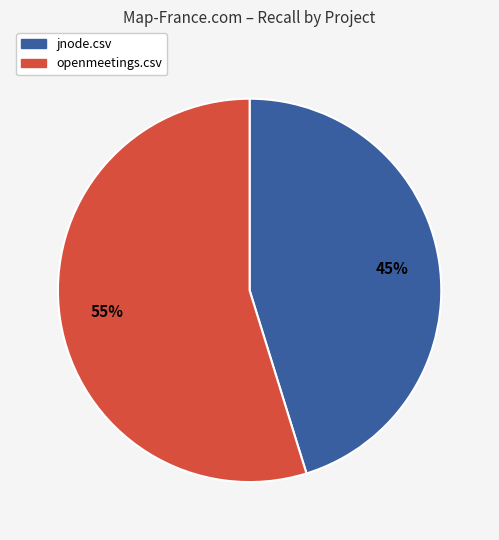

Combined, do jnode.csv and openmeetings.csv account for over 50%?

Yes